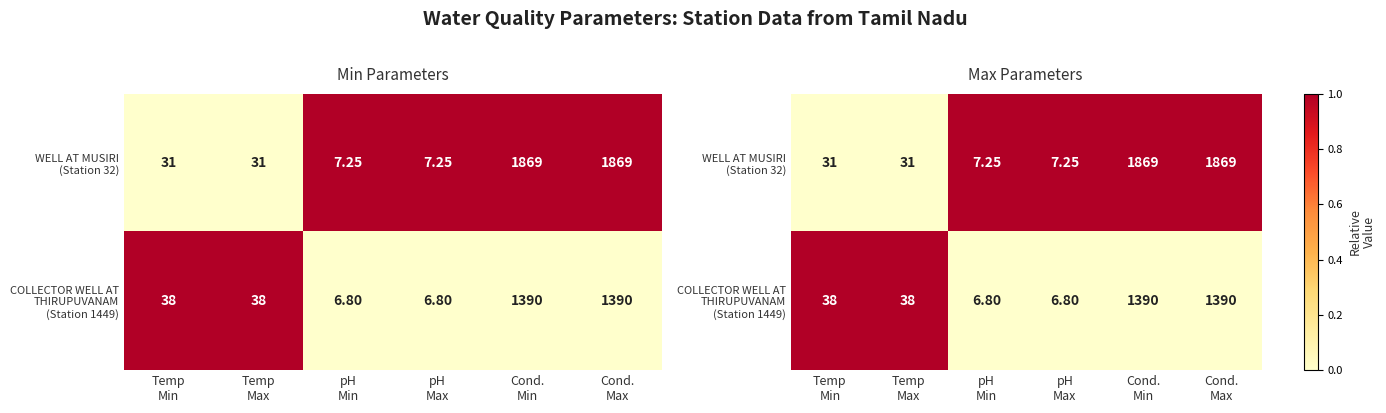

The value of WELL AT MUSIRI (Station 32) at pH Min is 1. True or false?

False